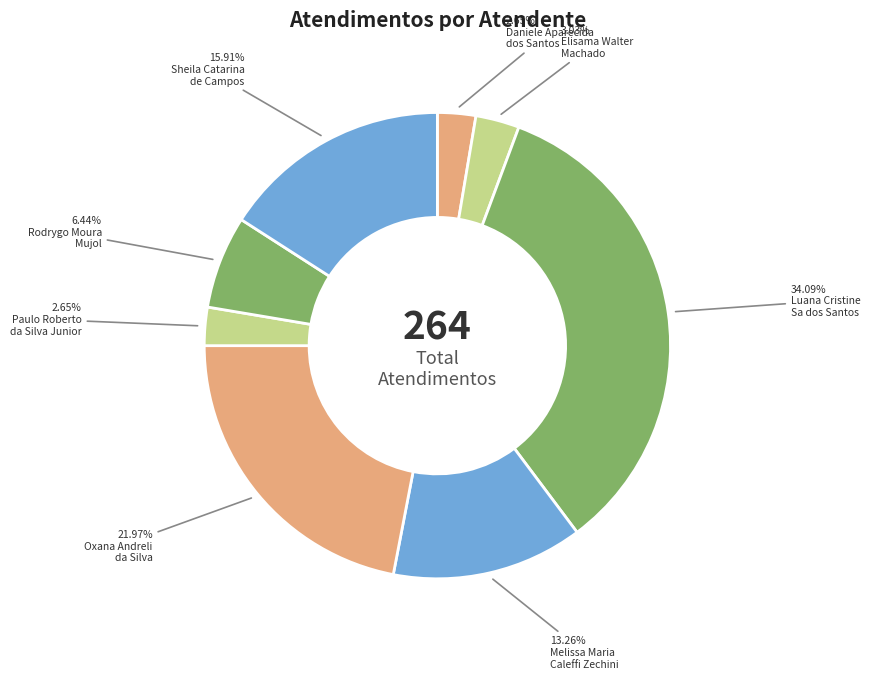

Which category has the biggest portion of the pie?

Luana Cristine
Sa dos Santos